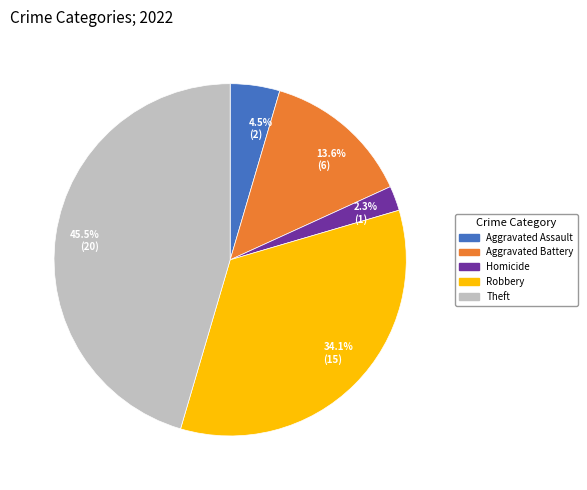

Does Theft account for over 50% of the chart?

No